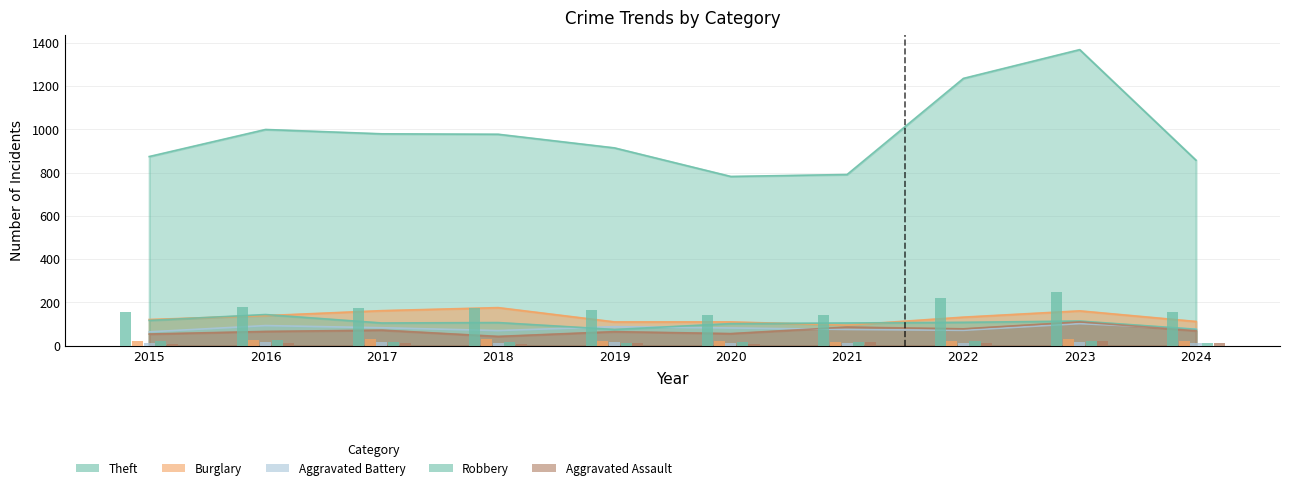

What is the value of the Robbery bar at the 6th from the left?

102.0